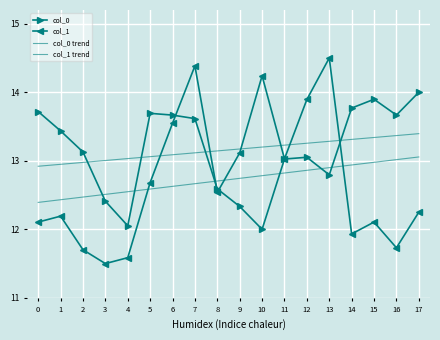

Reading left to right, what are all the values shown in this chart?

col_0: 0=13.7	1=13.4	2=13.1	3=12.4	4=12.1	5=13.7	6=13.7	7=13.6	8=12.6	9=12.3	10=12.0	11=13.0	12=13.1	13=12.8	14=13.8	15=13.9	16=13.7	17=14.0
col_1: 0=12.1	1=12.2	2=11.7	3=11.5	4=11.6	5=12.7	6=13.5	7=14.4	8=12.5	9=13.1	10=14.2	11=13.0	12=13.9	13=14.5	14=11.9	15=12.1	16=11.7	17=12.2
col_0 trend: 0=12.9	1=12.9	2=13.0	3=13.0	4=13.0	5=13.1	6=13.1	7=13.1	8=13.1	9=13.2	10=13.2	11=13.2	12=13.3	13=13.3	14=13.3	15=13.3	16=13.4	17=13.4
col_1 trend: 0=12.4	1=12.4	2=12.5	3=12.5	4=12.5	5=12.6	6=12.6	7=12.7	8=12.7	9=12.7	10=12.8	11=12.8	12=12.9	13=12.9	14=12.9	15=13.0	16=13.0	17=13.1